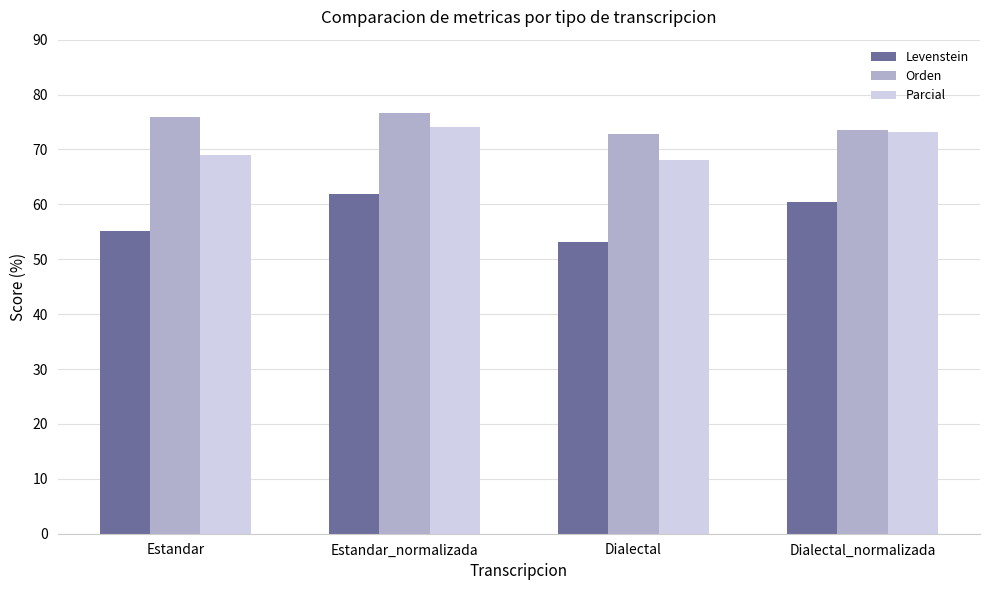

List the series in order of their overall mean, lowest first.

Levenstein, Parcial, Orden